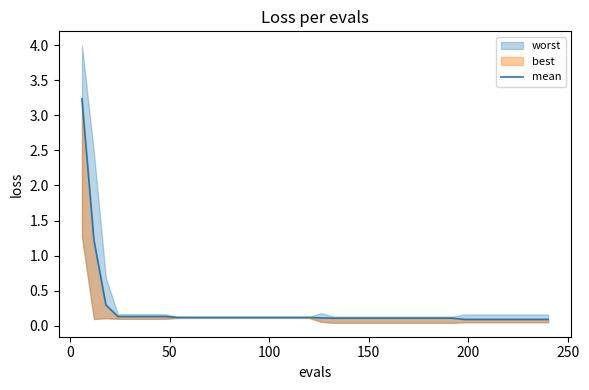

Reading right to left, extract all data points from this chart.

0.1	0.1	0.1	0.1	0.1	0.1	0.1	0.1	0.1	0.1	0.1	0.1	0.1	0.1	0.1	0.1	0.1	0.1	0.1	0.1	0.1	0.1	0.1	0.1	0.1	0.1	0.1	0.1	0.1	0.1	0.1	0.1	0.1	0.1	0.1	0.1	0.1	0.3	1.2	3.2